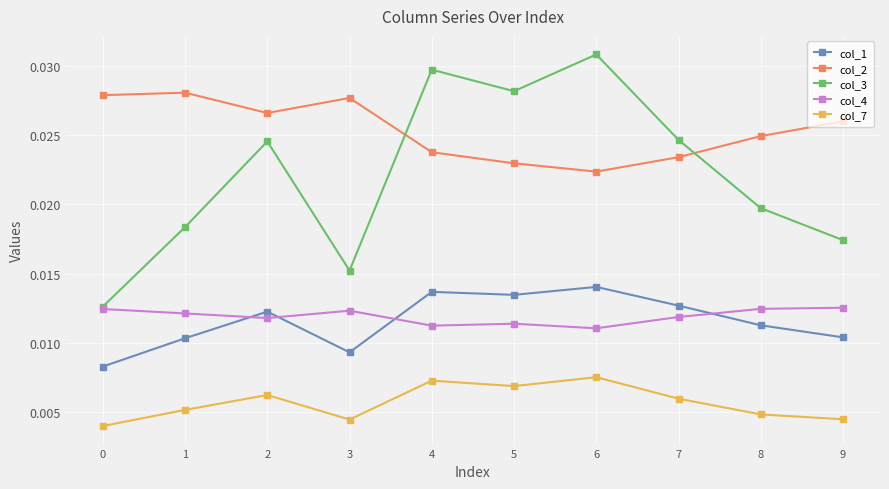

Between 6 and 9, which series saw the biggest shift?

col_3